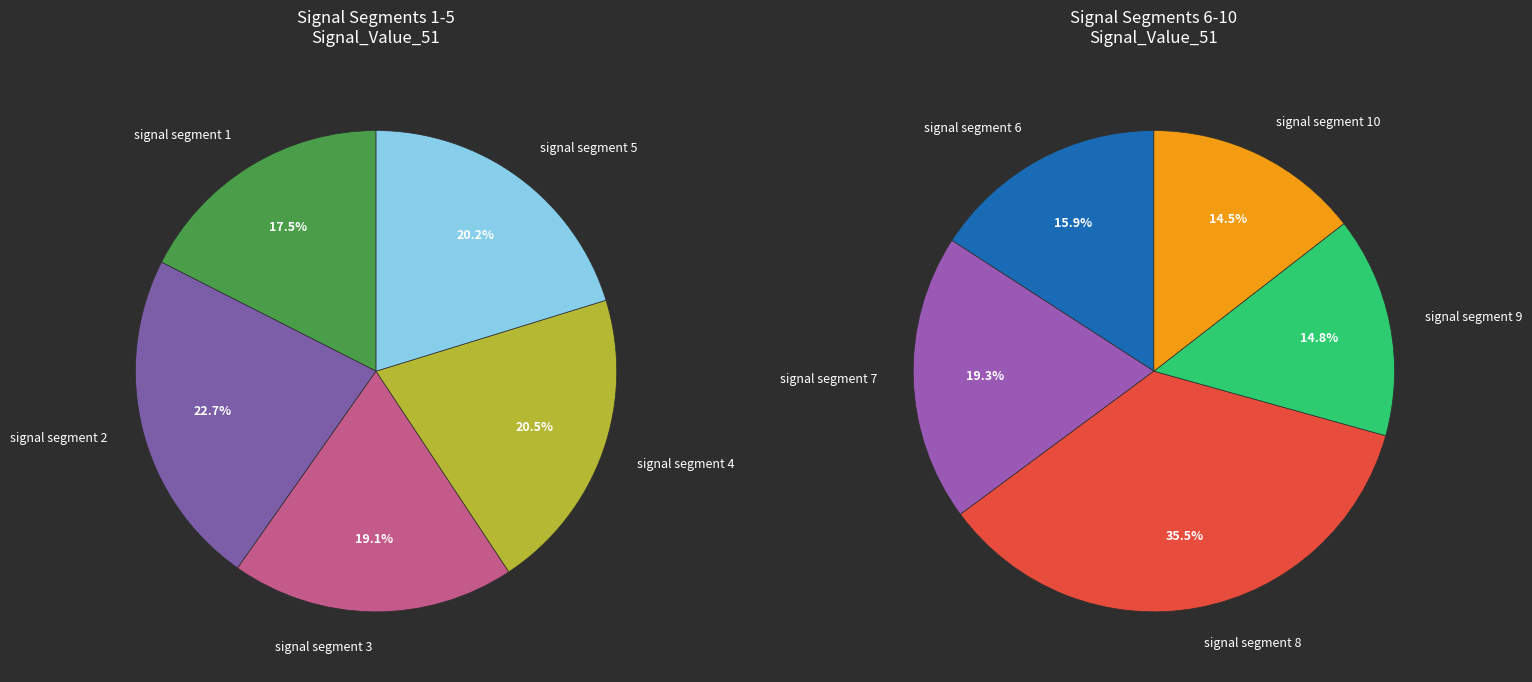

Rank the categories by value from highest to lowest.

signal segment 8, signal segment 7, signal segment 2, signal segment 6, signal segment 4, signal segment 5, signal segment 9, signal segment 10, signal segment 3, signal segment 1